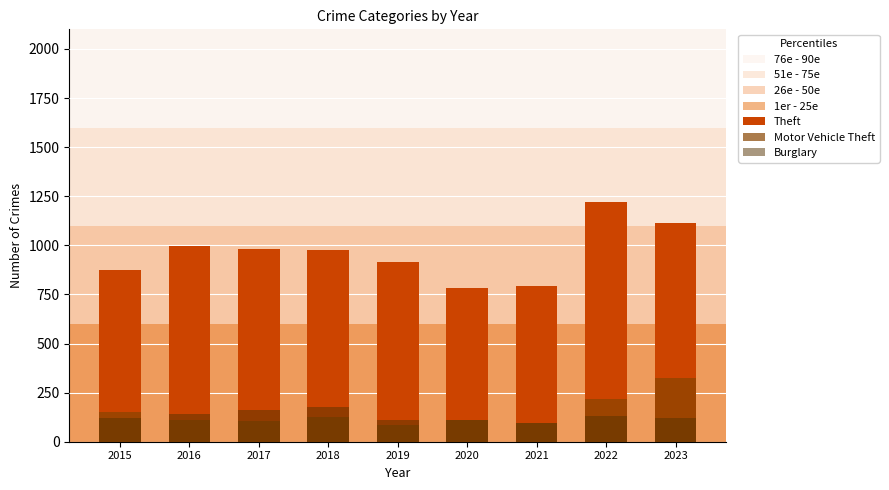

At which category is the sum across all series the highest?

2022